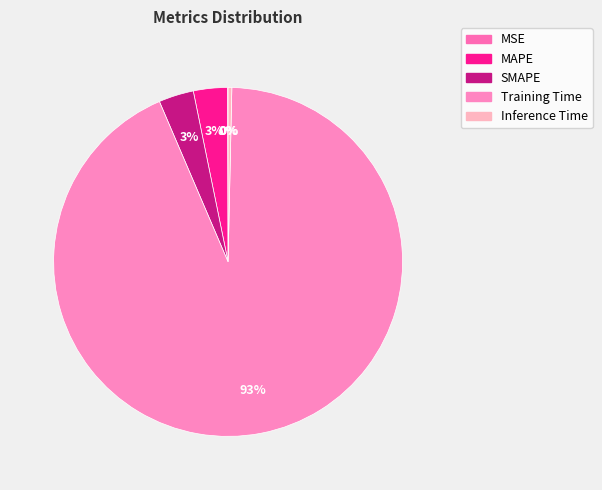

To the nearest percent, what percentage of the pie is MAPE?

3%